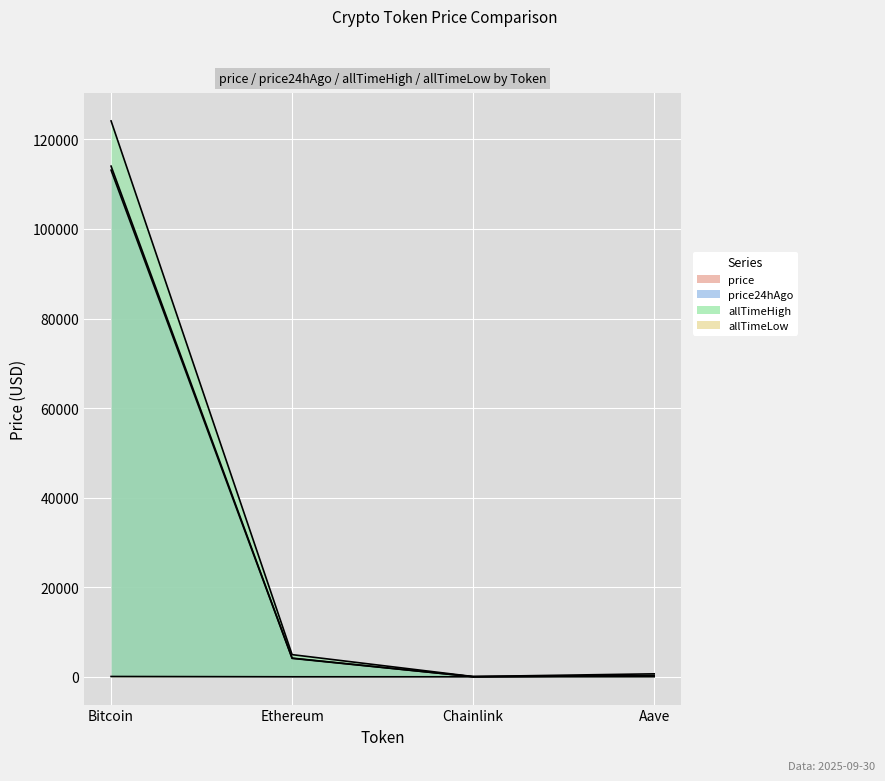

Reading left to right, extract all data points from this chart.

price: Bitcoin=113140.0	Ethereum=4115.1	Chainlink=21.1	Aave=268.0
price24hAgo: Bitcoin=114032.0	Ethereum=4171.0	Chainlink=21.5	Aave=275.6
allTimeHigh: Bitcoin=124128.0	Ethereum=4946.1	Chainlink=52.7	Aave=661.7
allTimeLow: Bitcoin=67.8	Ethereum=0.4	Chainlink=0.1	Aave=26.0